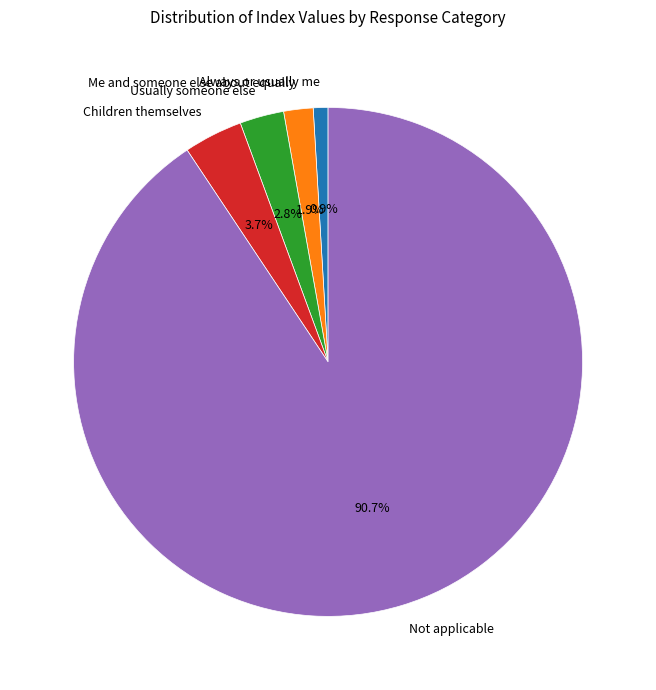

Count the number of slices in the pie.

5